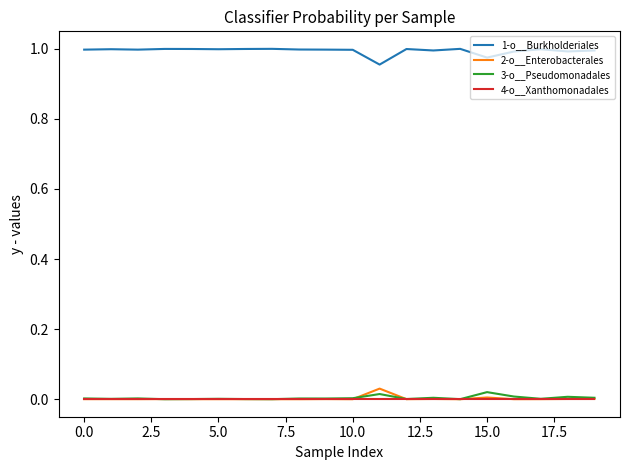

True or false: 2-o__Enterobacterales and 1-o__Burkholderiales cross at least once.

False